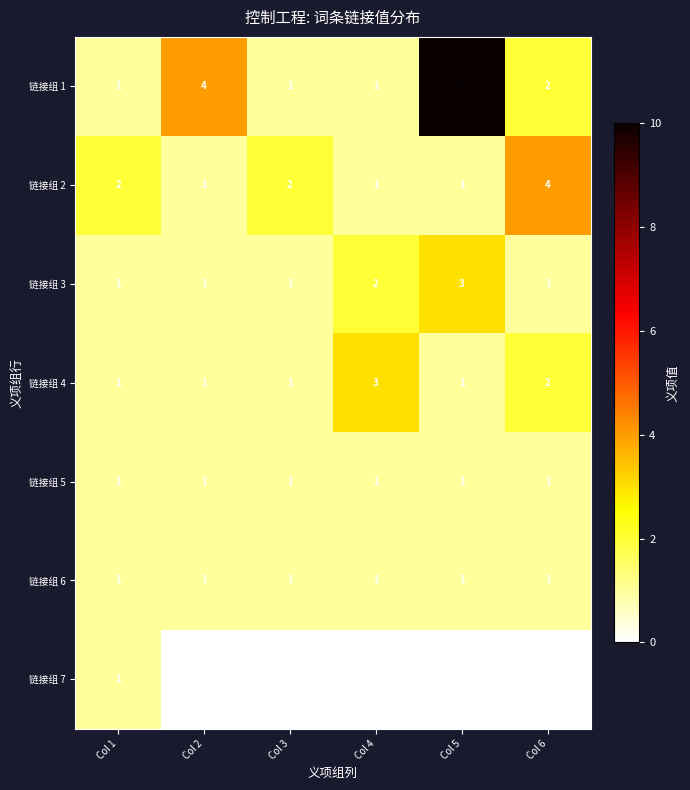

What is the minimum value for 链接组 1?

1